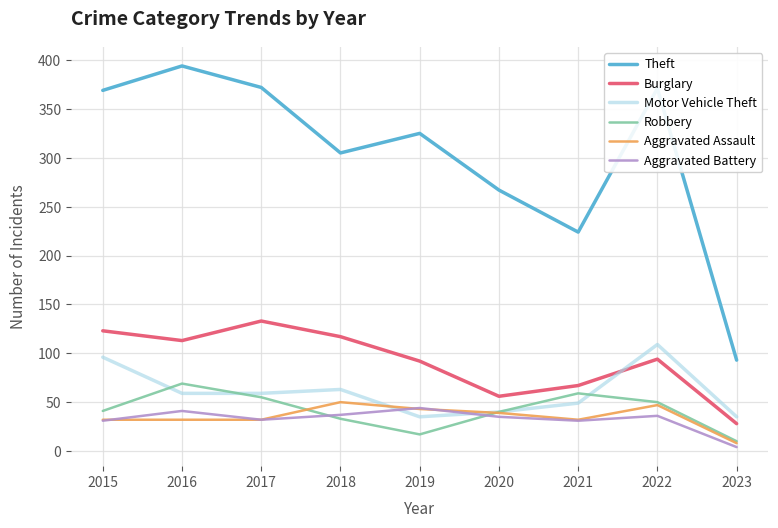

What is the difference between the Motor Vehicle Theft values at 2015 and 2021?

47